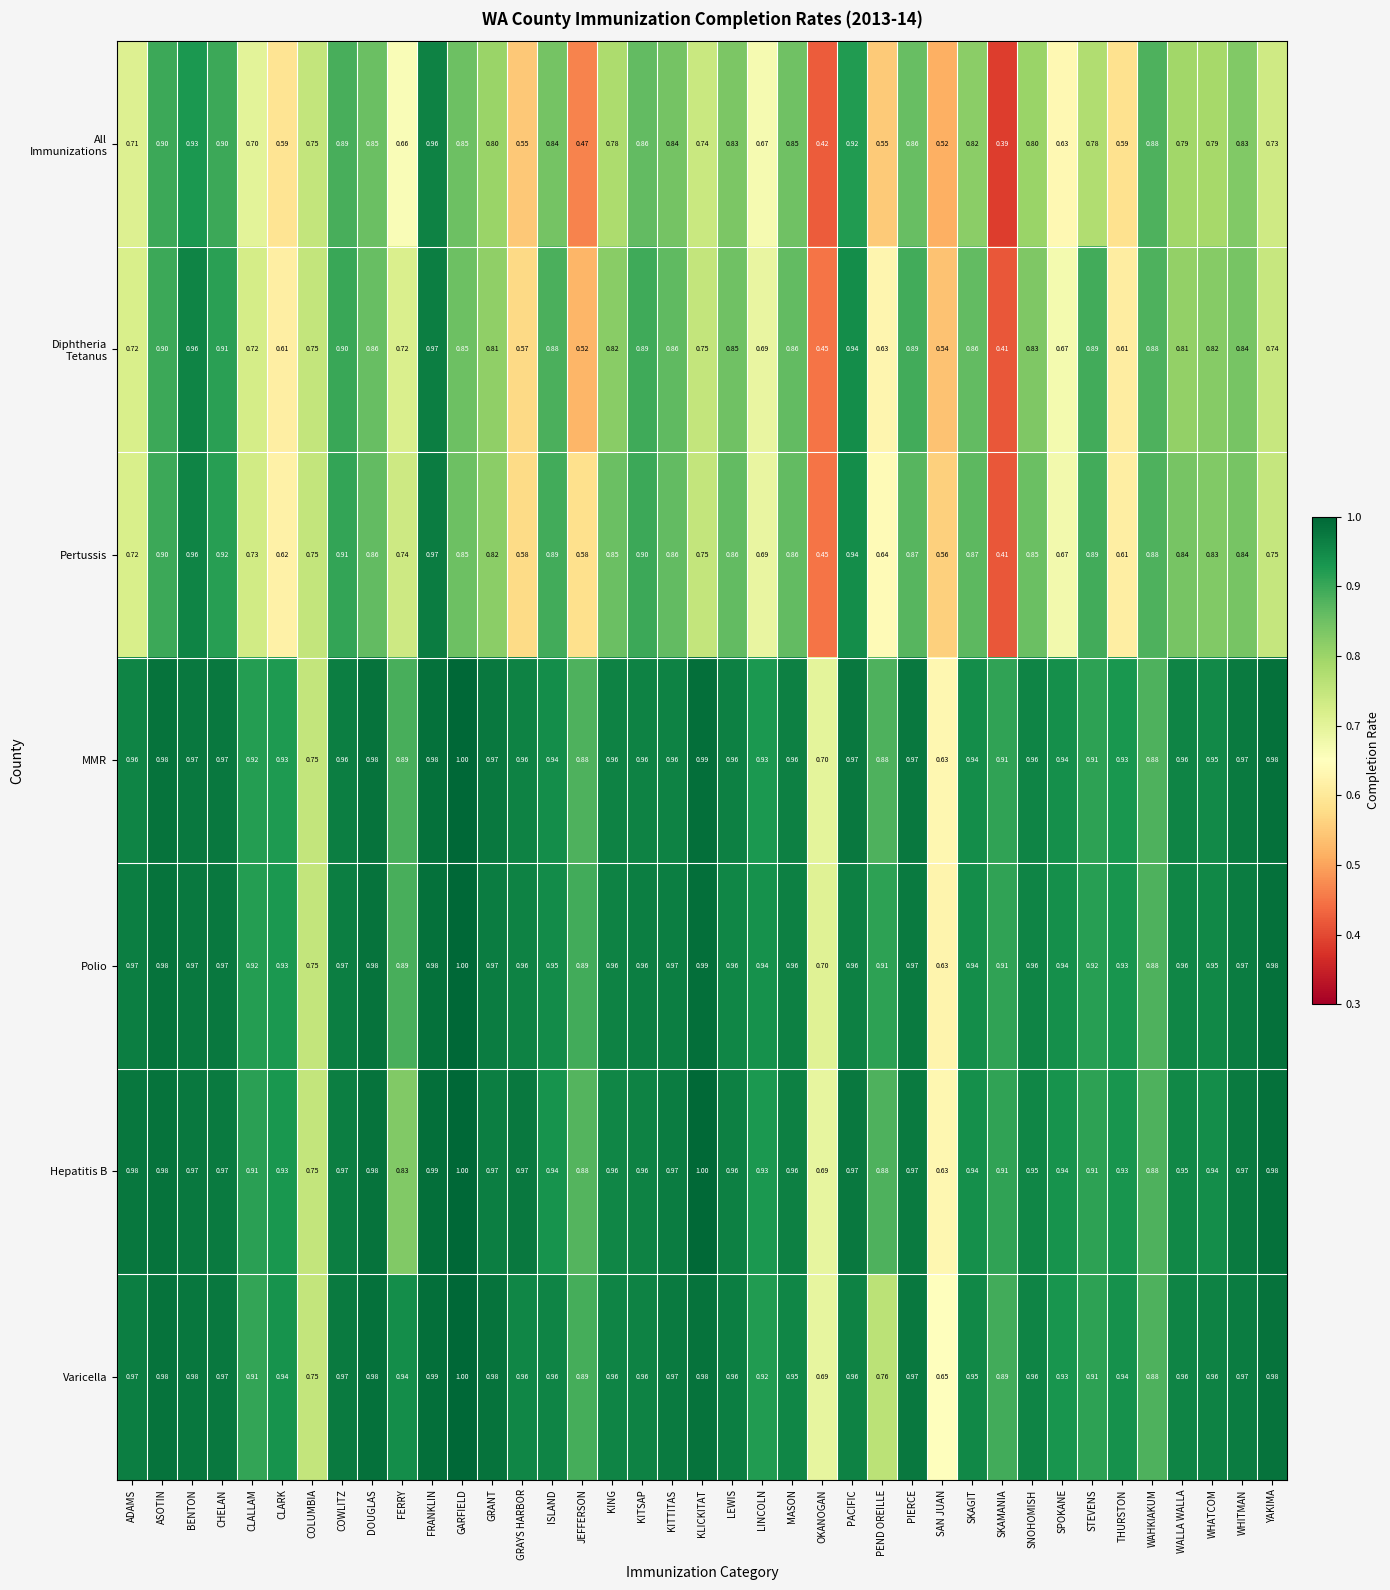

Is the value of Polio at DOUGLAS greater than the value of MMR at MASON?

Yes